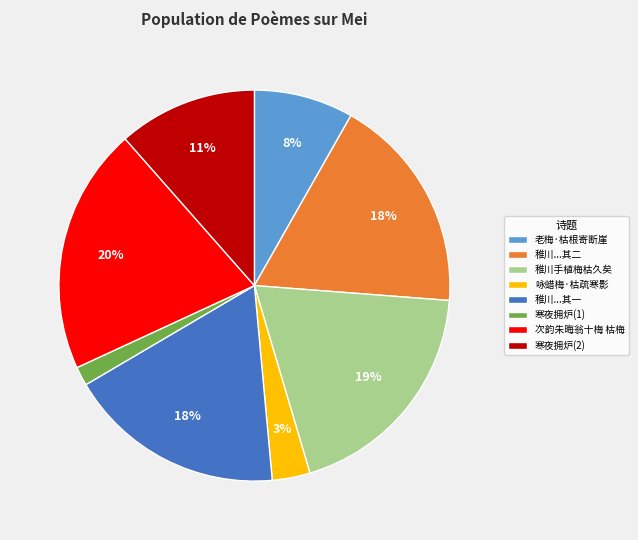

How many segments does this pie chart have?

8